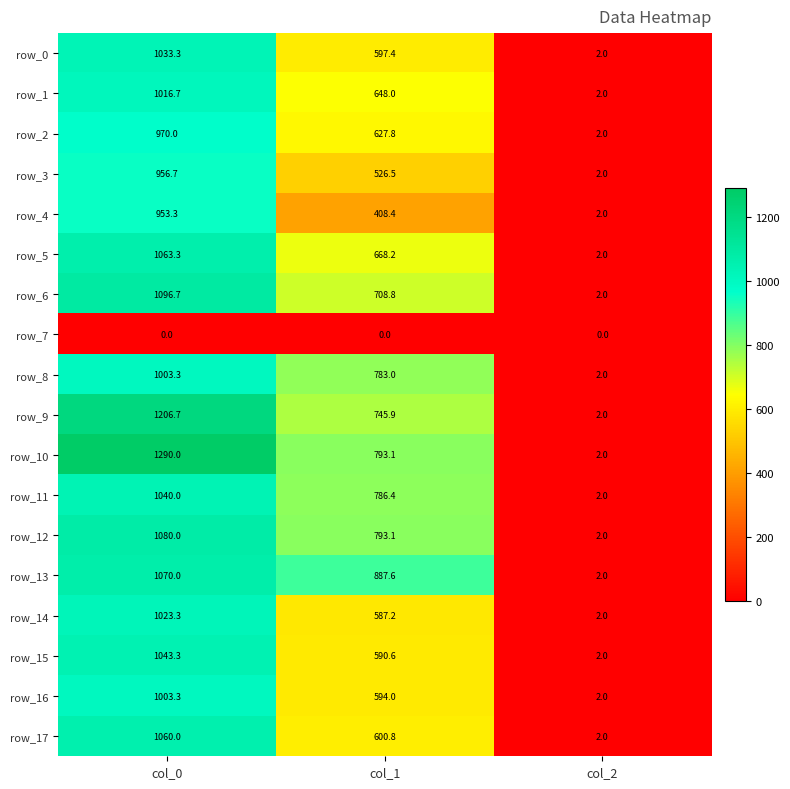

Reading right to left, list all the values displayed in this chart.

row_0: 2.0	597.4	1033.3
row_1: 2.0	648.0	1016.7
row_2: 2.0	627.8	970.0
row_3: 2.0	526.5	956.7
row_4: 2.0	408.4	953.3
row_5: 2.0	668.2	1063.3
row_6: 2.0	708.8	1096.7
row_7: 0.0	0.0	0.0
row_8: 2.0	783.0	1003.3
row_9: 2.0	745.9	1206.7
row_10: 2.0	793.1	1290.0
row_11: 2.0	786.4	1040.0
row_12: 2.0	793.1	1080.0
row_13: 2.0	887.6	1070.0
row_14: 2.0	587.2	1023.3
row_15: 2.0	590.6	1043.3
row_16: 2.0	594.0	1003.3
row_17: 2.0	600.8	1060.0